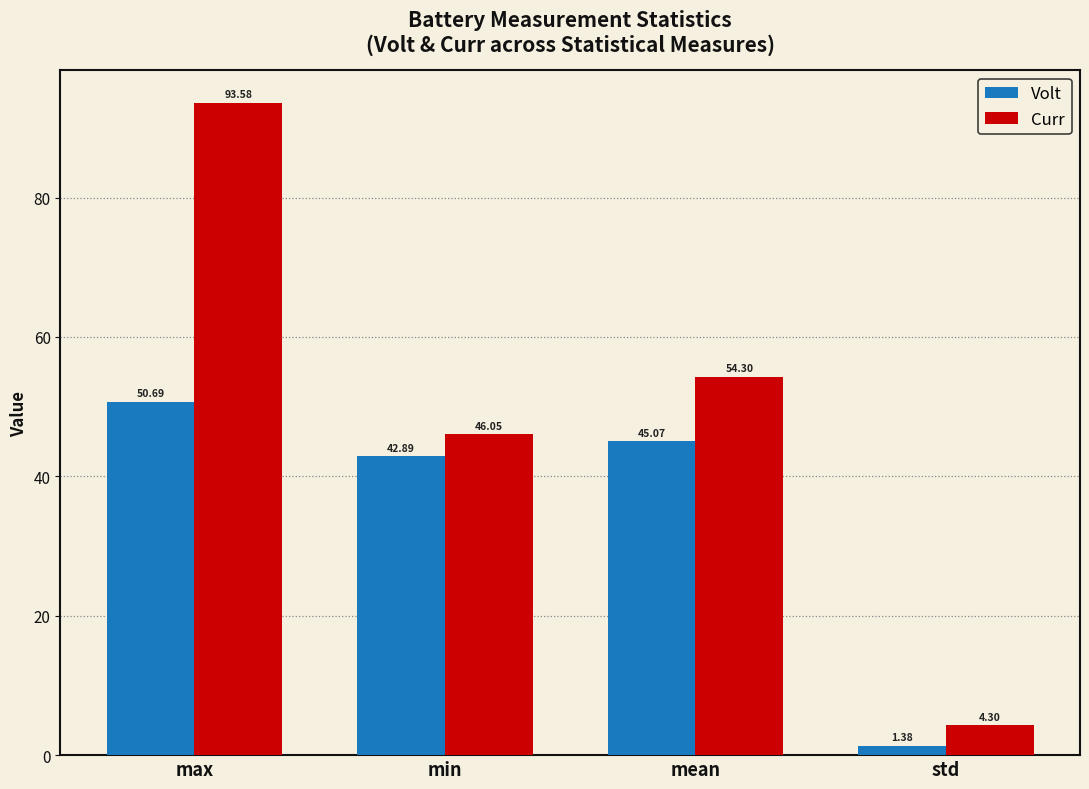

How many bars are there in each group?

2